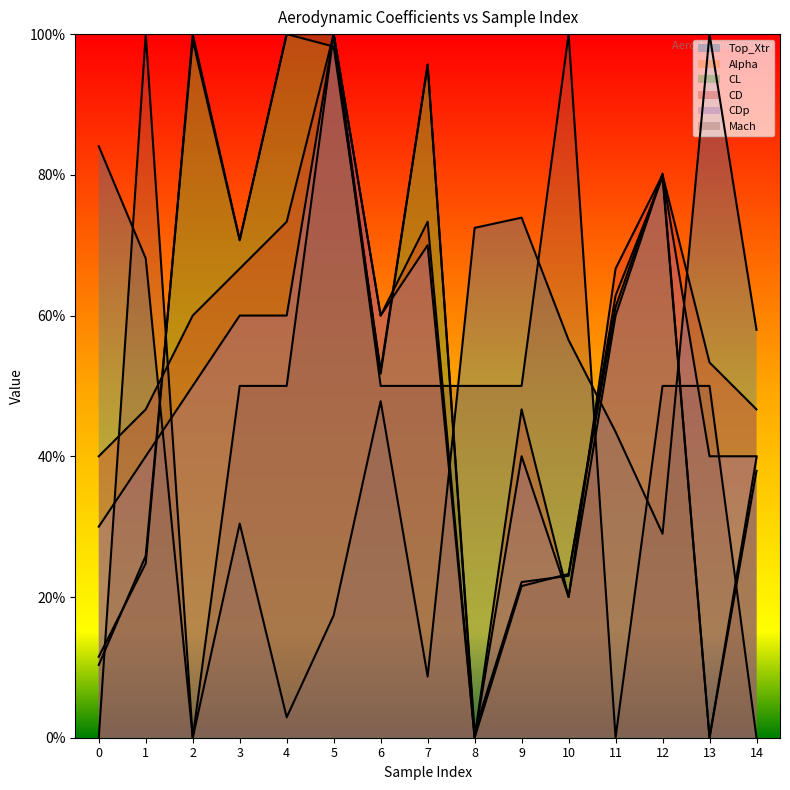

Reading right to left, transcribe all the data shown in this chart.

Top_Xtr: 14=0.6	13=1.0	12=0.3	11=0.4	10=0.6	9=0.7	8=0.7	7=0.1	6=0.5	5=0.2	4=0.0	3=0.3	2=0.0	1=0.7	0=0.8
Alpha: 14=0.4	13=0.0	12=0.8	11=0.6	10=0.2	9=0.2	8=0.0	7=1.0	6=0.5	5=1.0	4=1.0	3=0.7	2=1.0	1=0.2	0=0.1
CL: 14=0.4	13=0.0	12=0.8	11=0.6	10=0.2	9=0.2	8=0.0	7=1.0	6=0.5	5=1.0	4=1.0	3=0.7	2=1.0	1=0.3	0=0.1
CD: 14=0.5	13=0.5	12=0.8	11=0.7	10=0.2	9=0.5	8=0.0	7=0.7	6=0.6	5=1.0	4=0.7	3=0.7	2=0.6	1=0.5	0=0.4
CDp: 14=0.4	13=0.4	12=0.8	11=0.6	10=0.2	9=0.4	8=0.0	7=0.7	6=0.6	5=1.0	4=0.6	3=0.6	2=0.5	1=0.4	0=0.3
Mach: 14=0.0	13=0.5	12=0.5	11=0.0	10=1.0	9=0.5	8=0.5	7=0.5	6=0.5	5=1.0	4=0.5	3=0.5	2=0.0	1=1.0	0=0.0